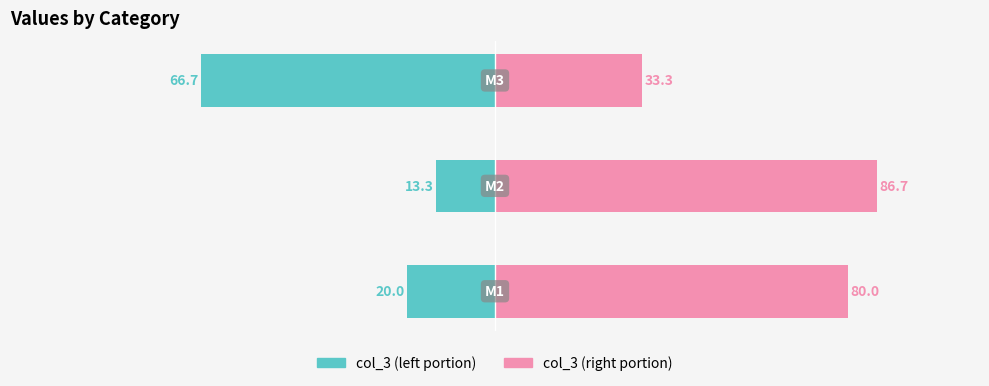

Which category has the lowest value across all series?

2